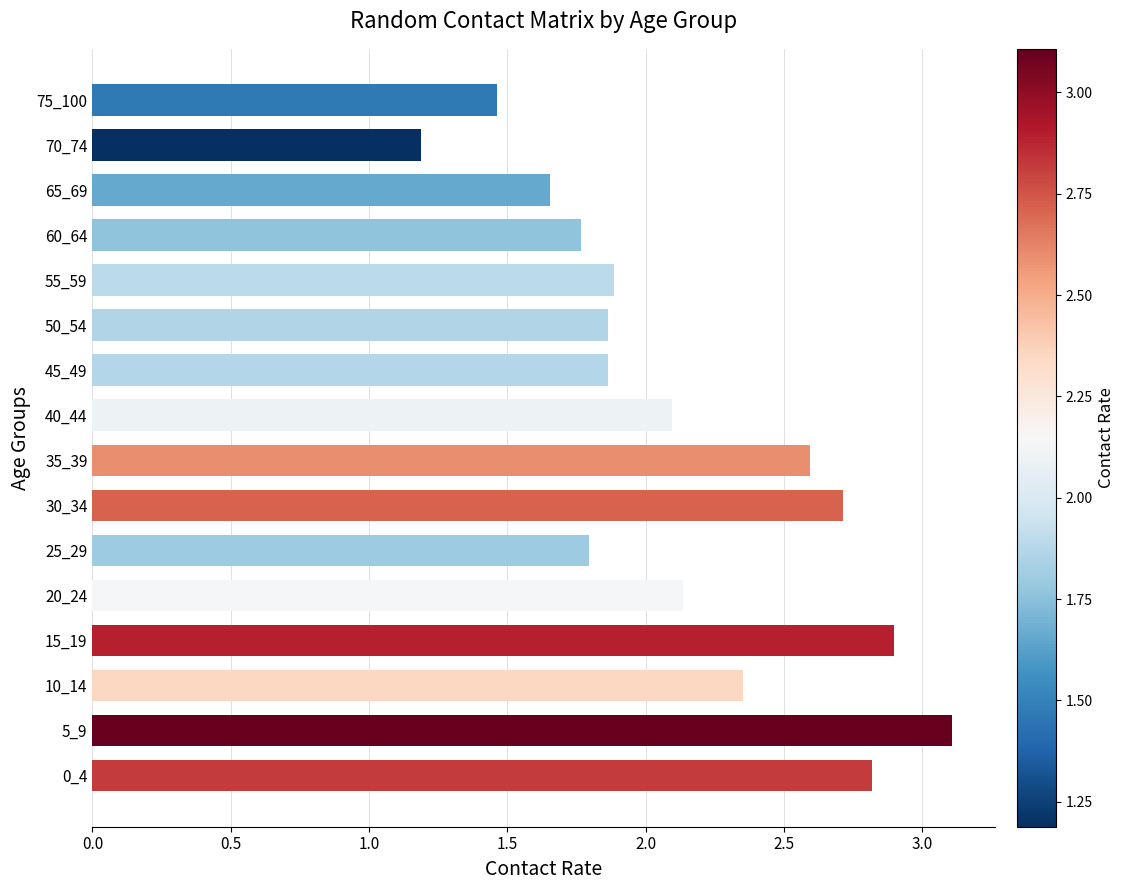

What is the sum of the values at 5_9 and 30_34?

5.8